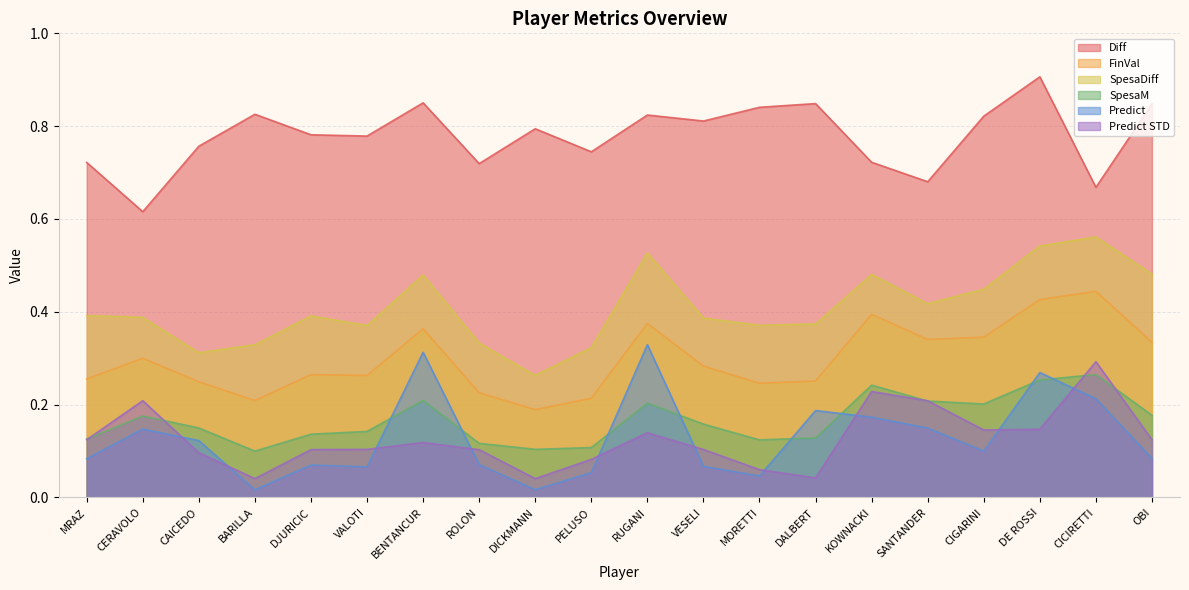

Where is FinVal nearest to the value 0?

DICKMANN